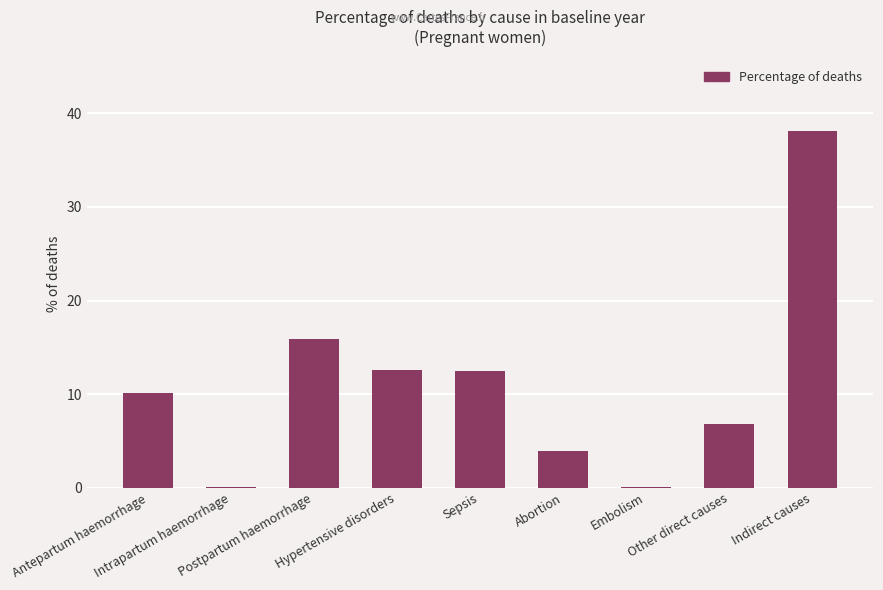

What is the sum of all values?

100.0